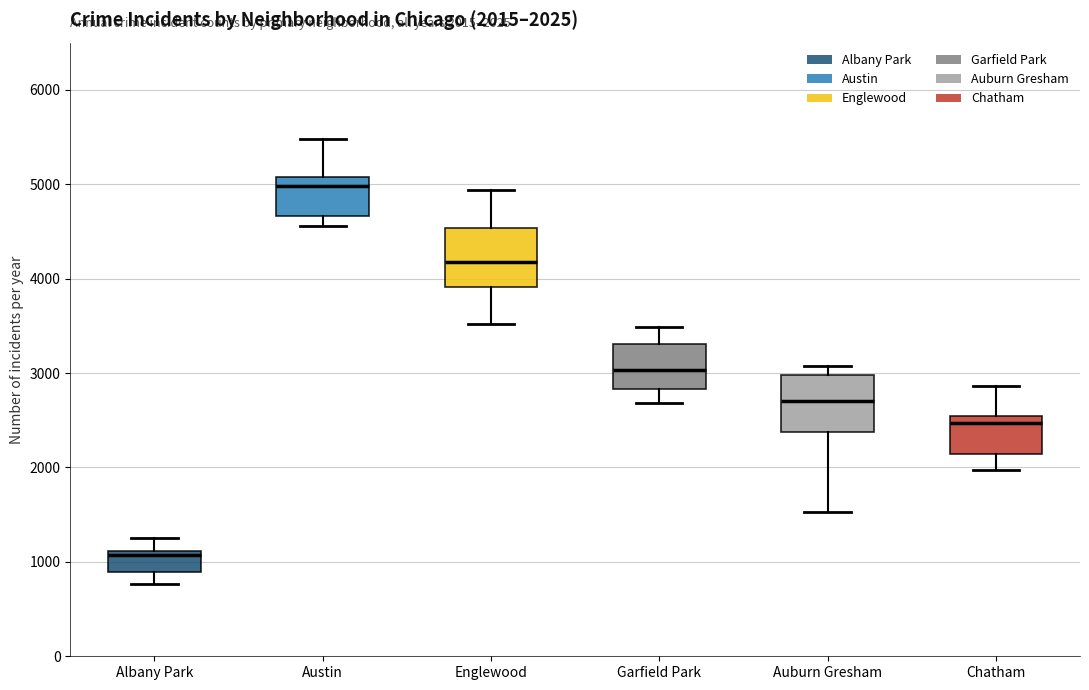

Which box's median line is the highest?

Austin